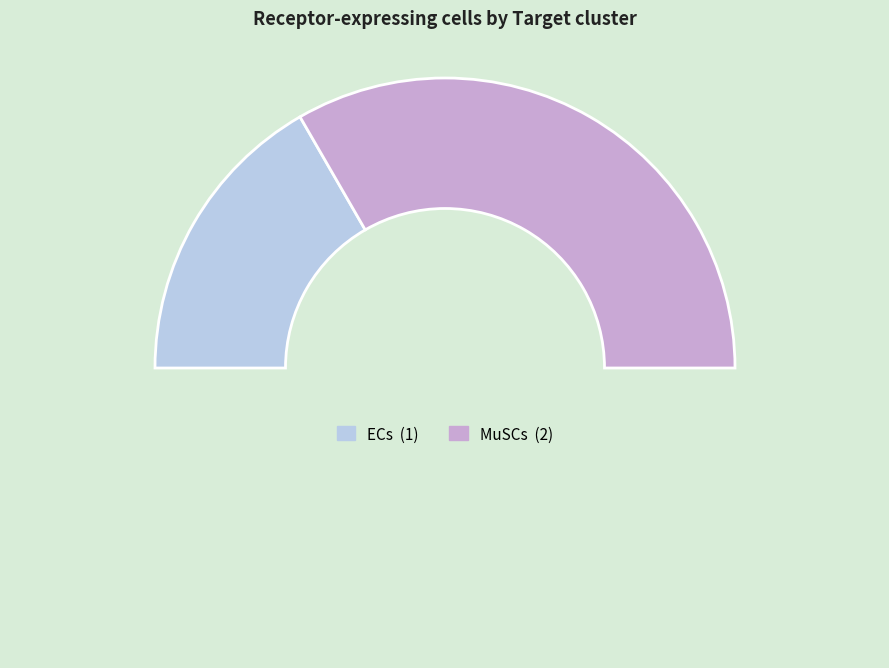

How many slices are in this pie chart?

3